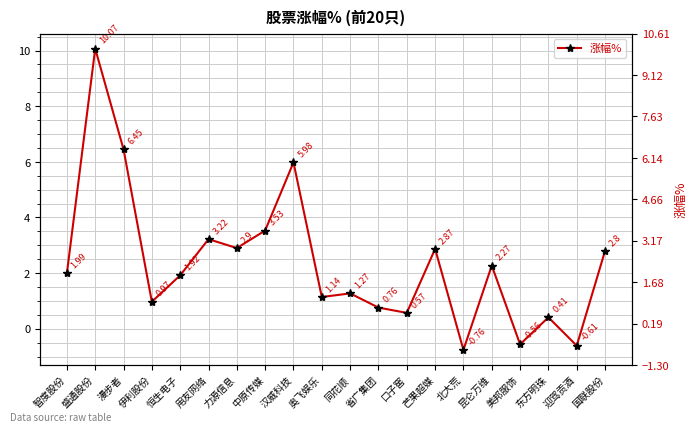

The value at 美邦服饰 is -0.6. True or false?

True